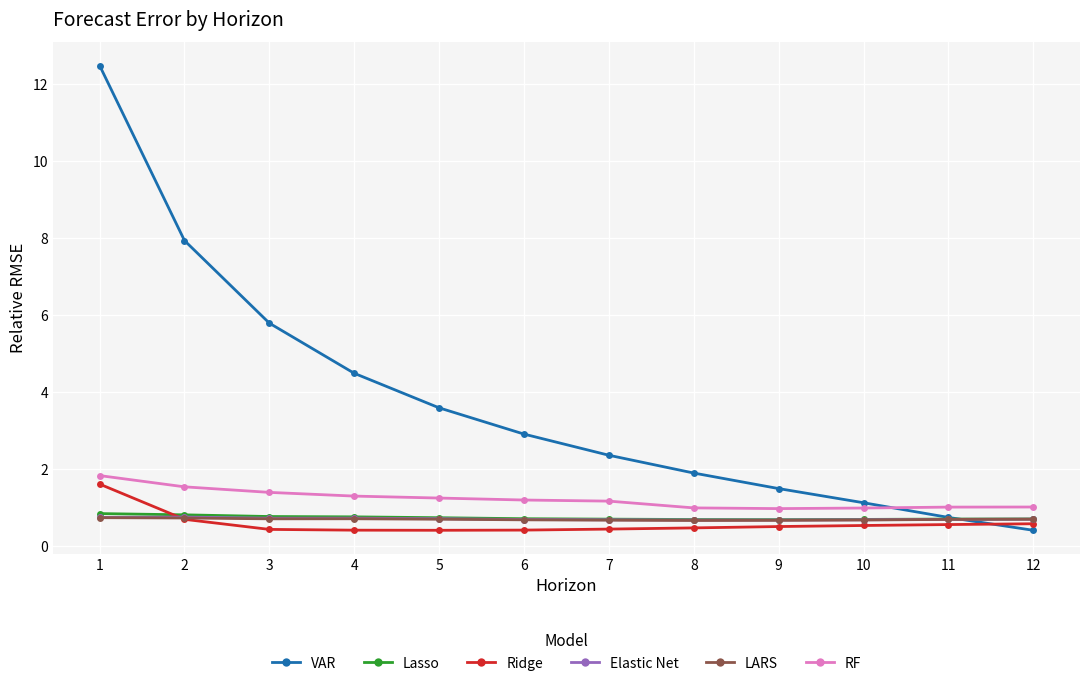

What is the difference between the maximum and minimum values in the Elastic Net series?

0.1